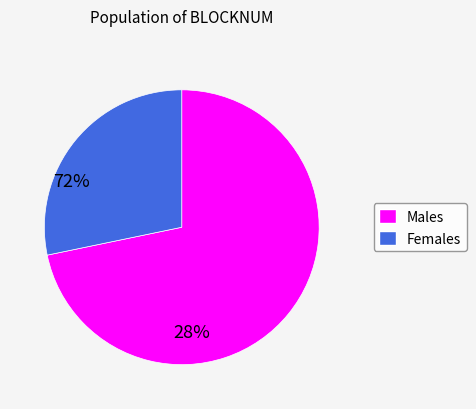

Which has a higher value, Males or Females?

Males